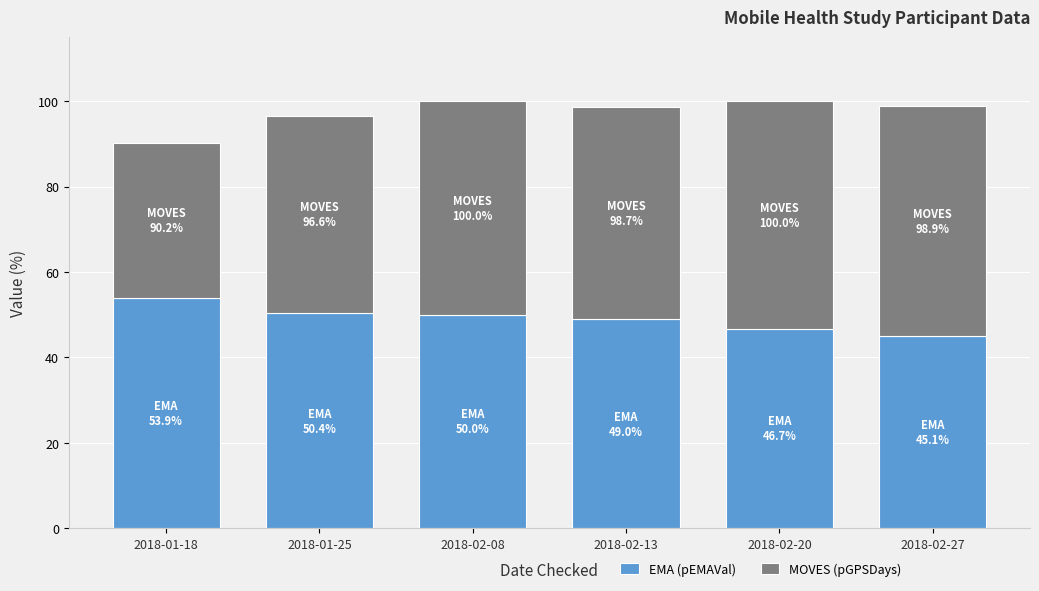

The EMA (pEMAVal) series shows 82.7 at 2018-02-20. True or false?

False